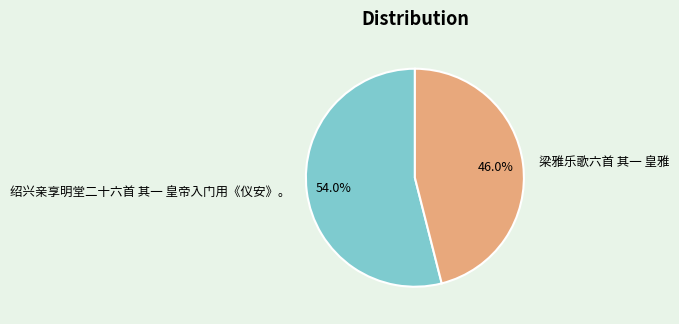

True or false: 梁雅乐歌六首 其一 皇雅 accounts for 46% of the total.

True